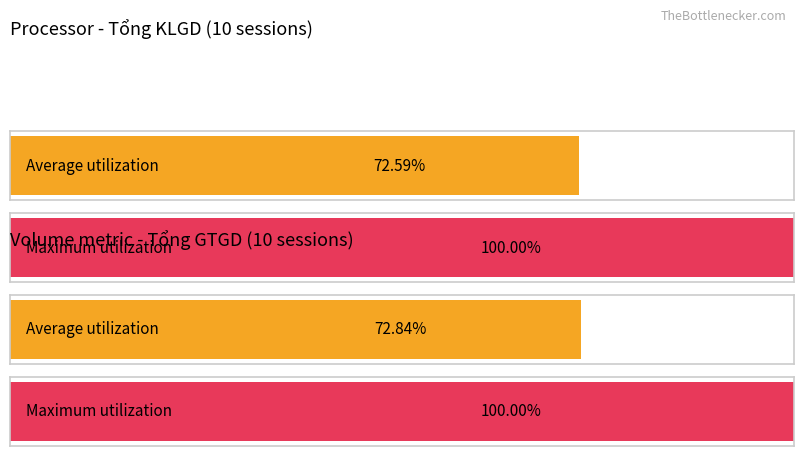

Which series has the widest spread of values?

Tổng KLGD